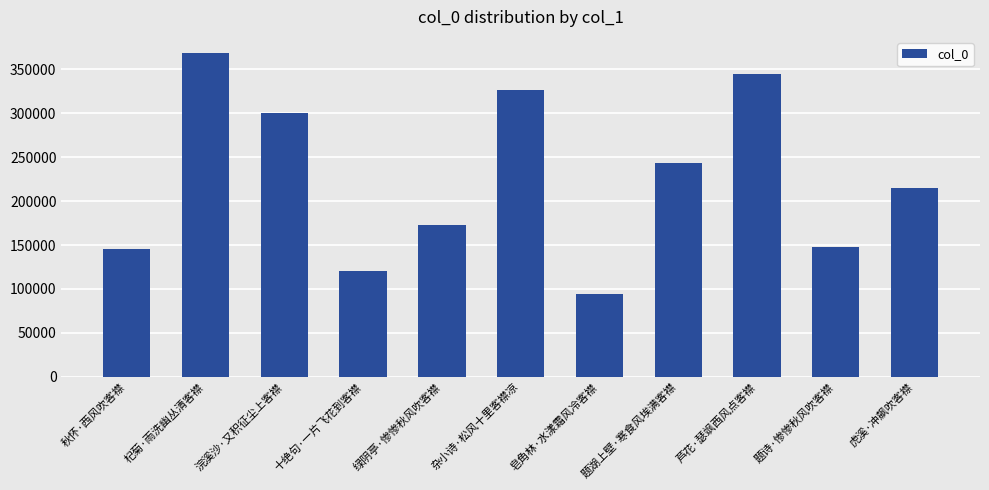

What is the difference between the second highest and minimum values?

249655